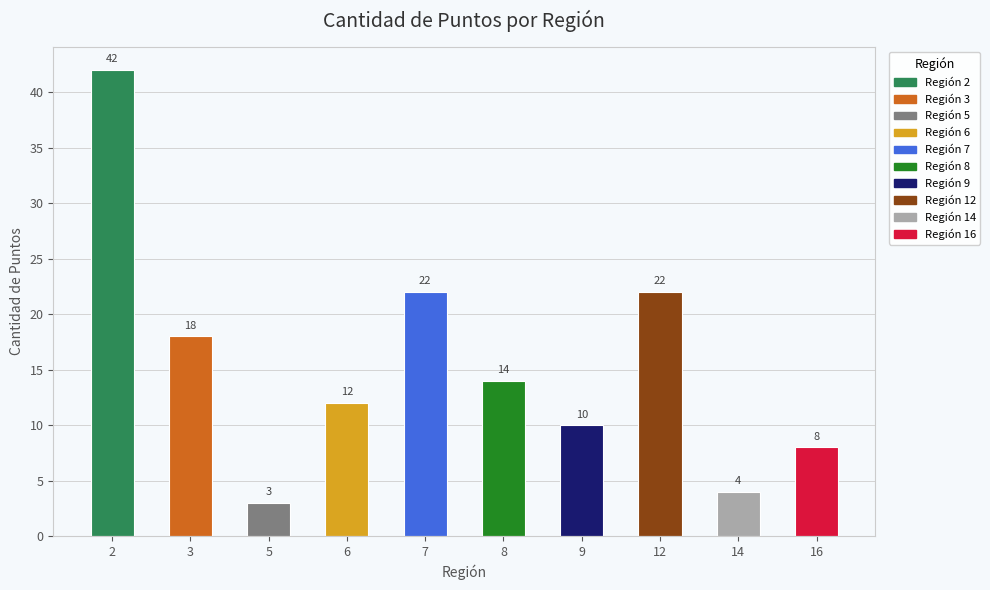

Reading right to left, what are all the values shown in this chart?

8	4	22	10	14	22	12	3	18	42